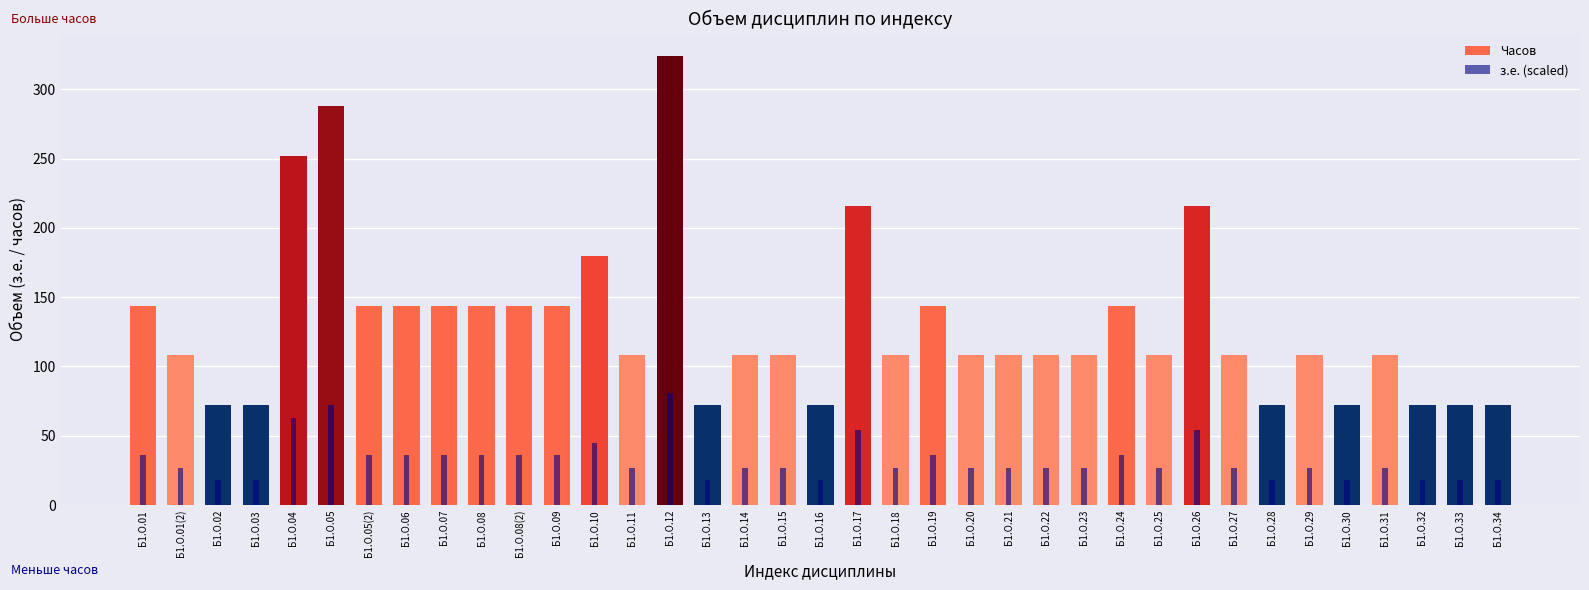

Reading left to right, transcribe all the data shown in this chart.

Часов: Б1.О.01=144	Б1.О.01(2)=108	Б1.О.02=72	Б1.О.03=72	Б1.О.04=252	Б1.О.05=288	Б1.О.05(2)=144	Б1.О.06=144	Б1.О.07=144	Б1.О.08=144	Б1.О.08(2)=144	Б1.О.09=144	Б1.О.10=180	Б1.О.11=108	Б1.О.12=324	Б1.О.13=72	Б1.О.14=108	Б1.О.15=108	Б1.О.16=72	Б1.О.17=216	Б1.О.18=108	Б1.О.19=144	Б1.О.20=108	Б1.О.21=108	Б1.О.22=108	Б1.О.23=108	Б1.О.24=144	Б1.О.25=108	Б1.О.26=216	Б1.О.27=108	Б1.О.28=72	Б1.О.29=108	Б1.О.30=72	Б1.О.31=108	Б1.О.32=72	Б1.О.33=72	Б1.О.34=72
з.е. (scaled): Б1.О.01=36	Б1.О.01(2)=27	Б1.О.02=18	Б1.О.03=18	Б1.О.04=63	Б1.О.05=72	Б1.О.05(2)=36	Б1.О.06=36	Б1.О.07=36	Б1.О.08=36	Б1.О.08(2)=36	Б1.О.09=36	Б1.О.10=45	Б1.О.11=27	Б1.О.12=81	Б1.О.13=18	Б1.О.14=27	Б1.О.15=27	Б1.О.16=18	Б1.О.17=54	Б1.О.18=27	Б1.О.19=36	Б1.О.20=27	Б1.О.21=27	Б1.О.22=27	Б1.О.23=27	Б1.О.24=36	Б1.О.25=27	Б1.О.26=54	Б1.О.27=27	Б1.О.28=18	Б1.О.29=27	Б1.О.30=18	Б1.О.31=27	Б1.О.32=18	Б1.О.33=18	Б1.О.34=18